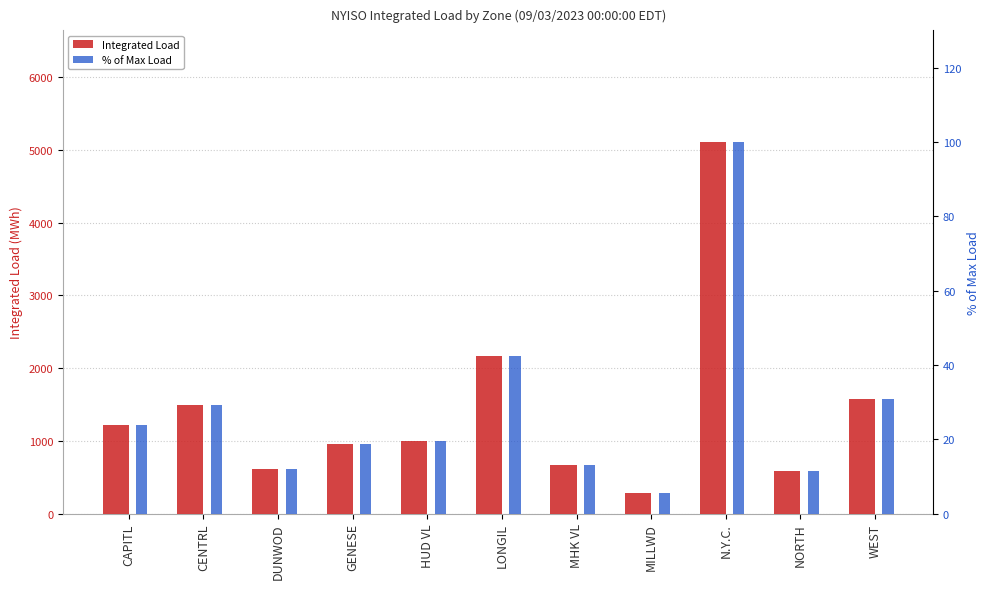

Where does the Integrated Load series first go above 996?

CAPITL